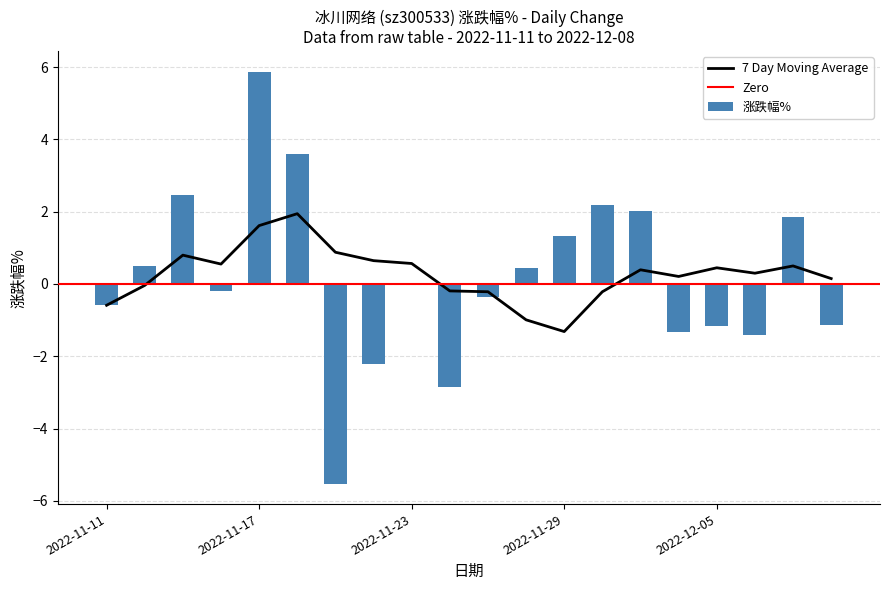

What is the greatest value displayed?

5.9